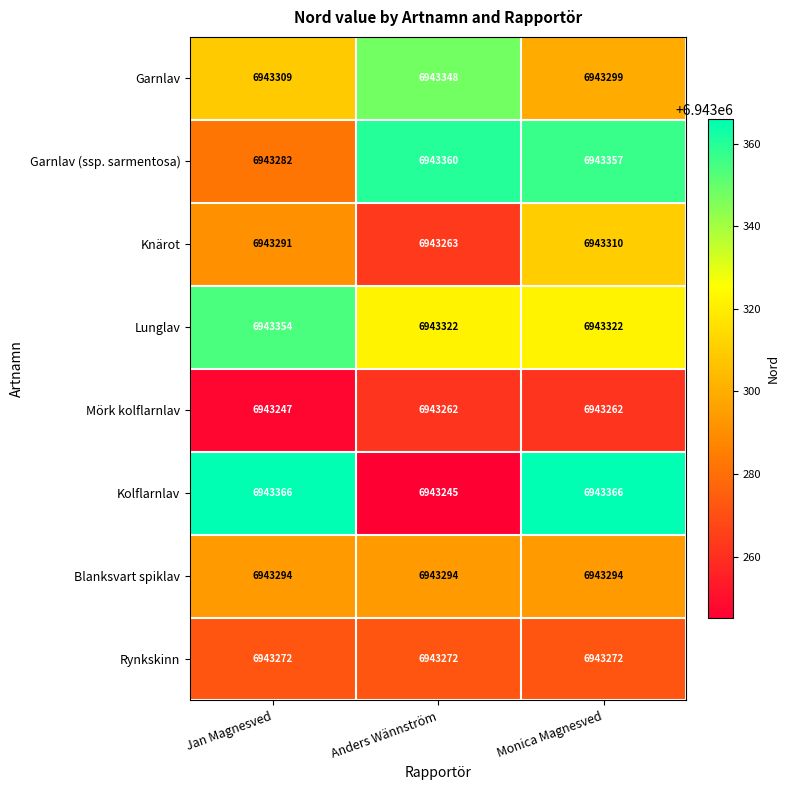

At which category is the sum across all series the highest?

Monica Magnesved